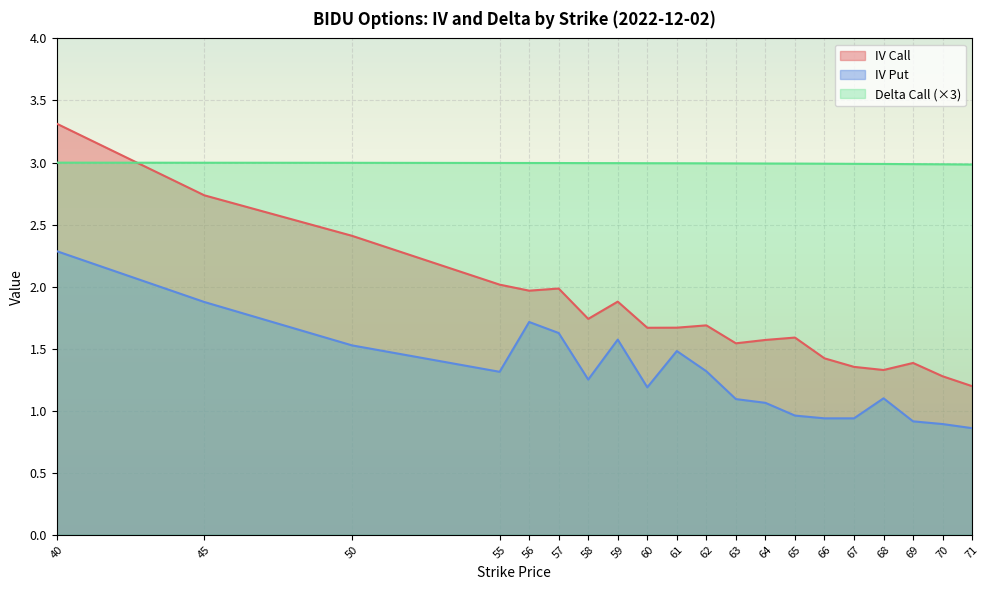

At which category does iv_put reach its first local valley?

55